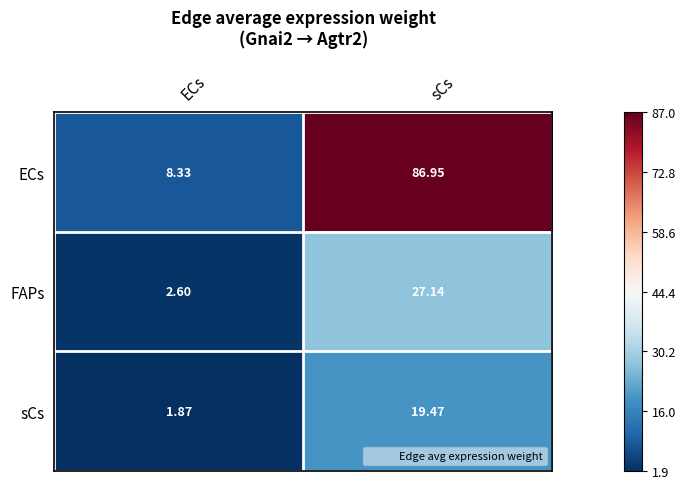

Which series has the largest total across all categories?

ECs